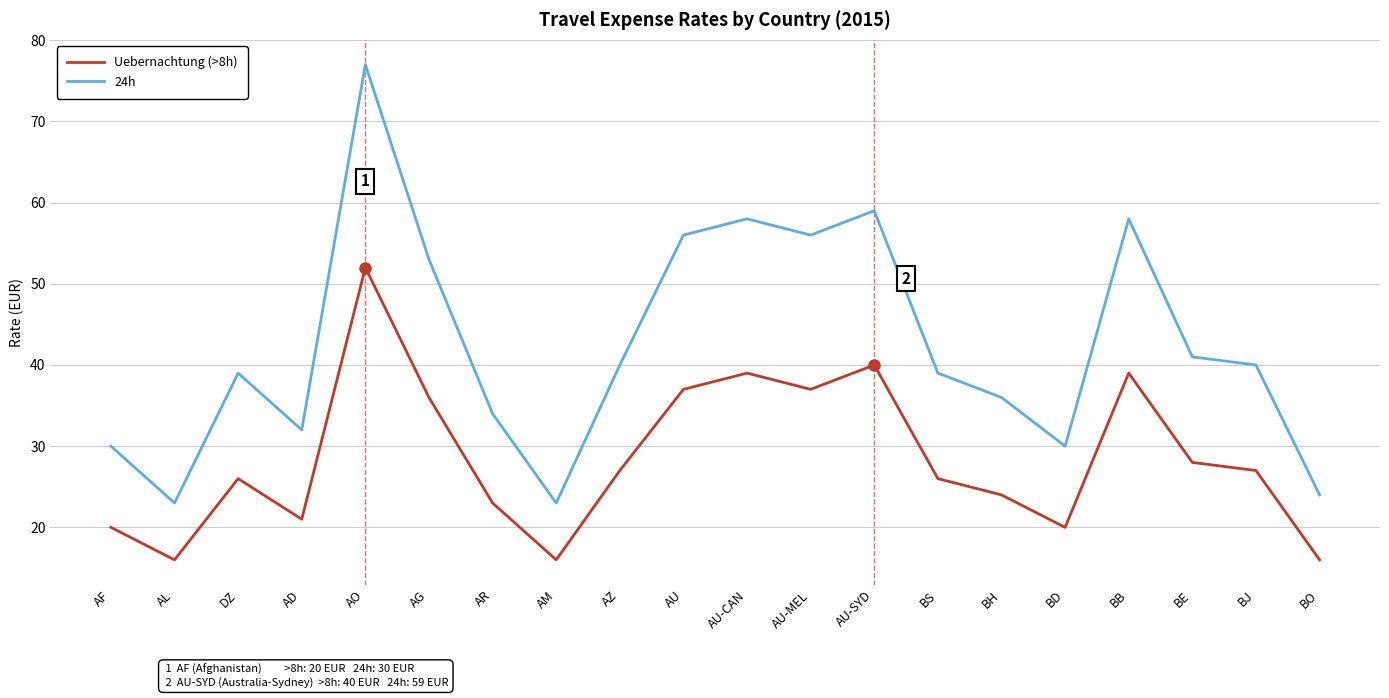

How many interior local peaks does the Uebernachtung (>8h) series have?

5